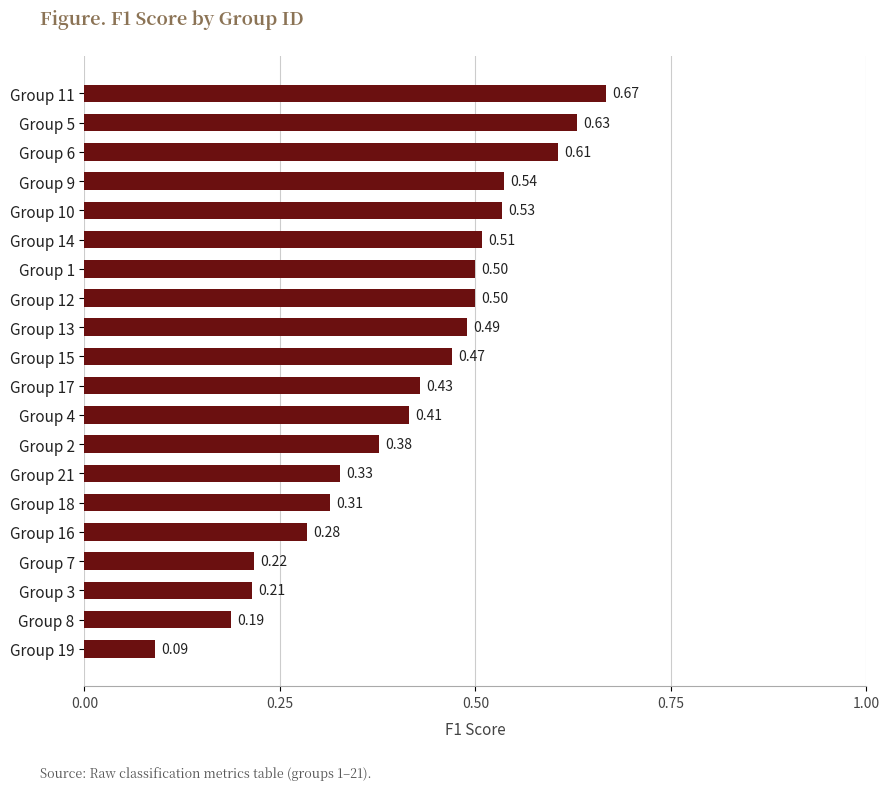

What is the sum of the values at Group 16 and Group 1?

0.8